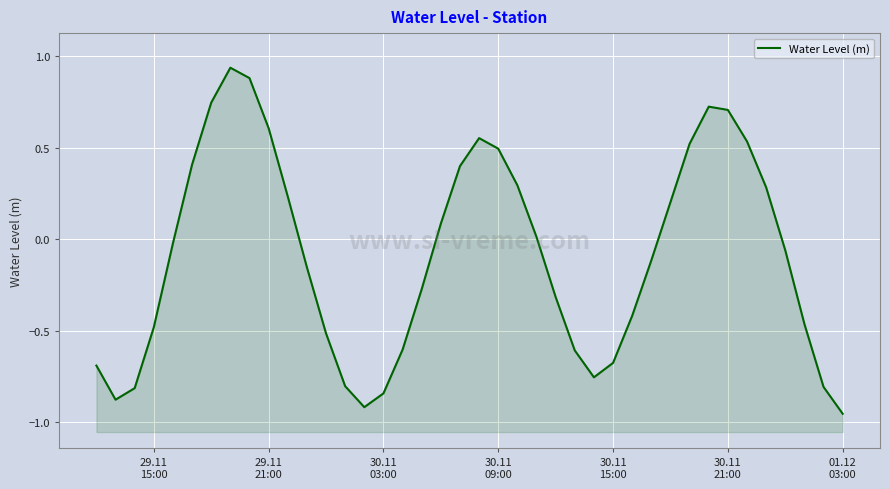

What is the maximum value shown in the chart?

0.9